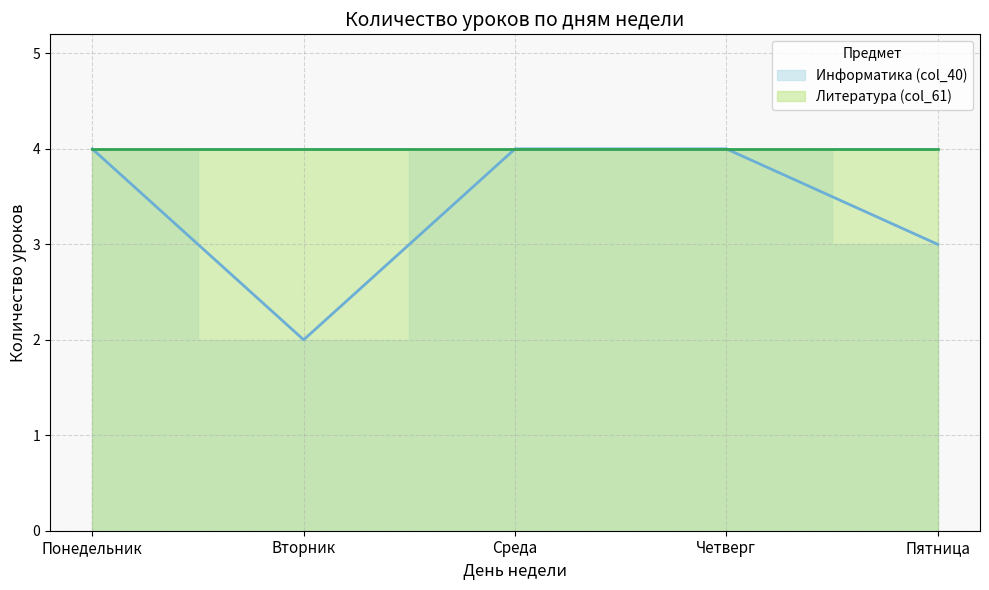

What is the value of the 4th point from the left?

4